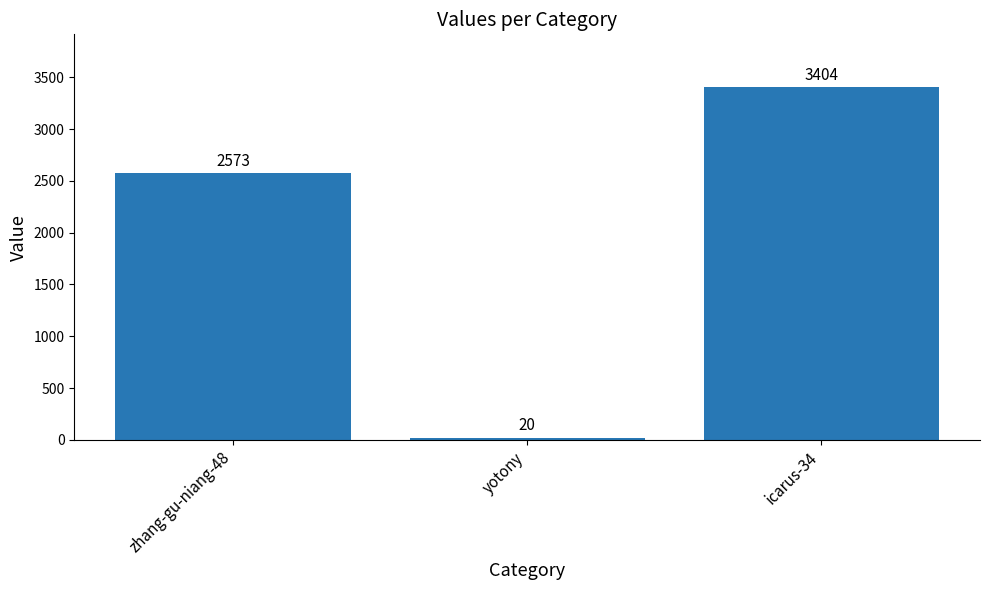

Reading right to left, transcribe all the data shown in this chart.

icarus-34=3404	yotony=20	zhang-gu-niang-48=2573